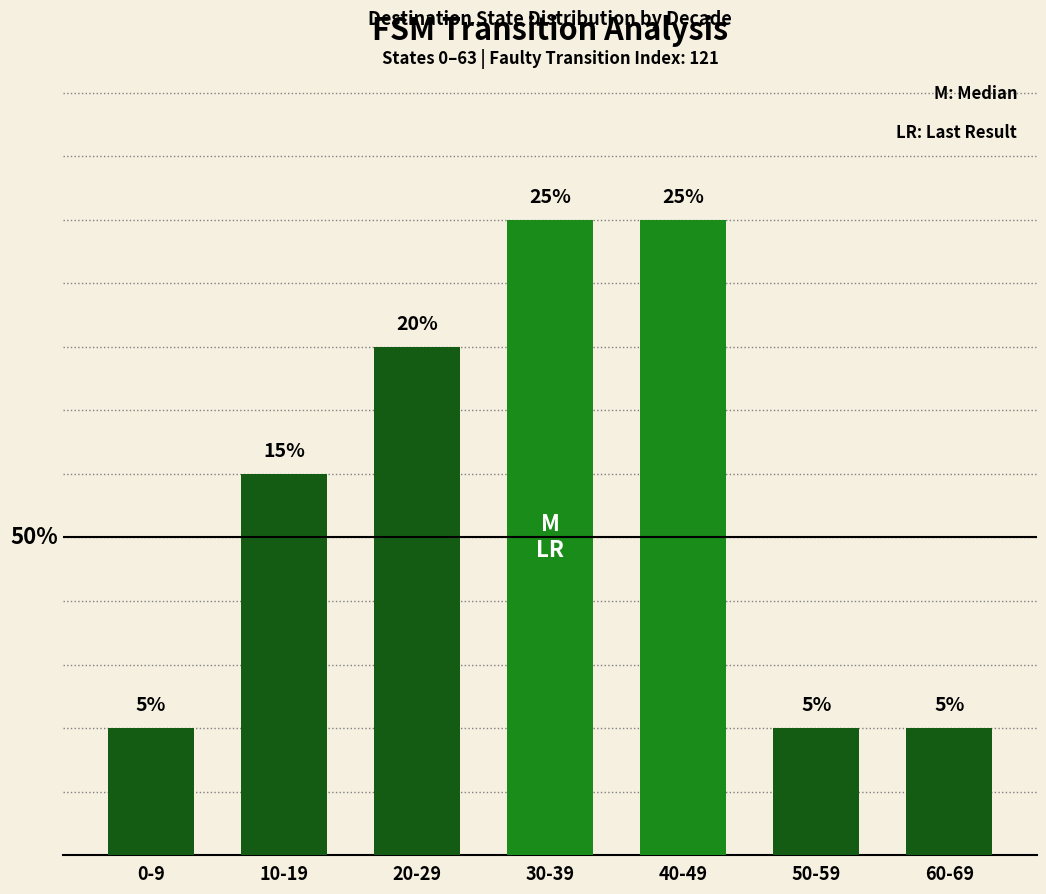

Where is the data nearest to the value 15?

10-19